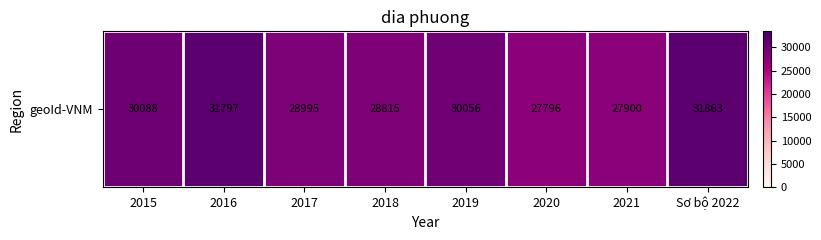

Which has a higher value, Sơ bộ 2022 or 2018?

Sơ bộ 2022